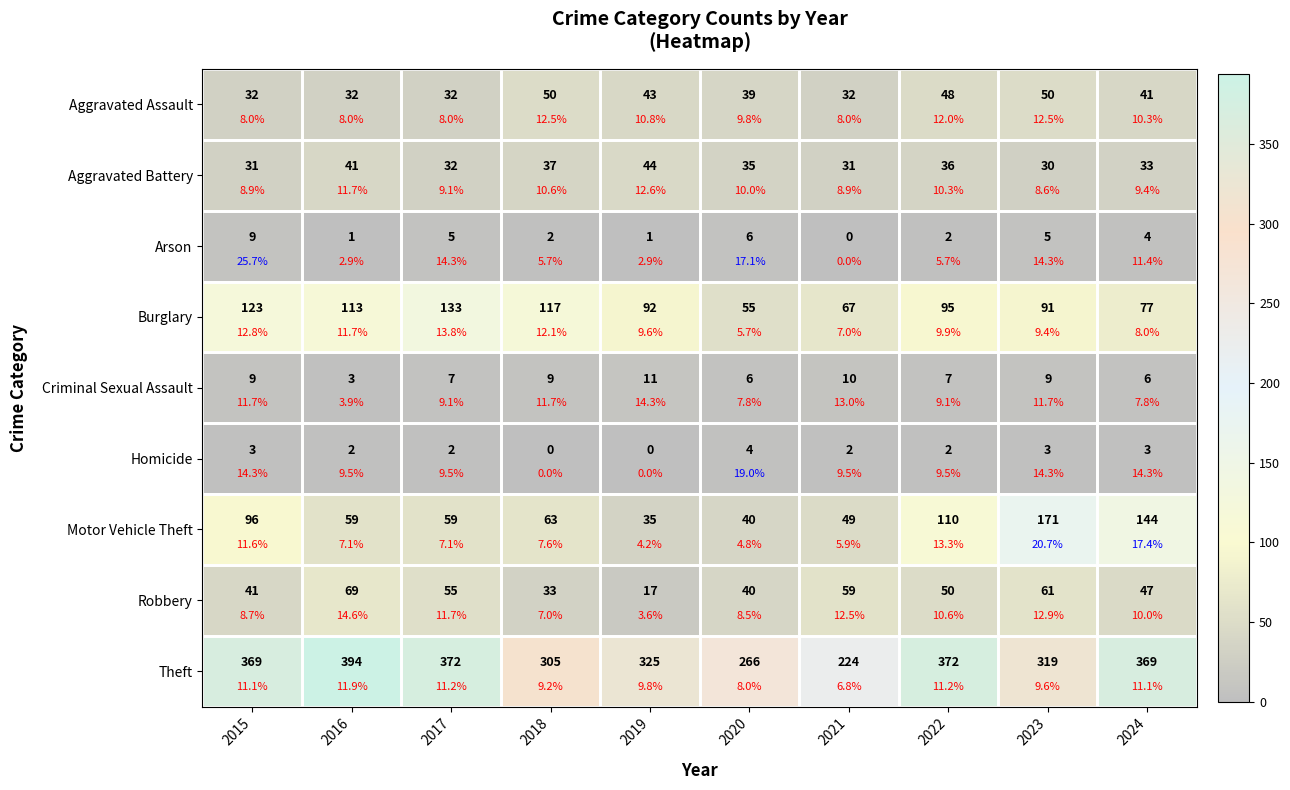

What is the difference between the Burglary values at 2021 and 2024?

10